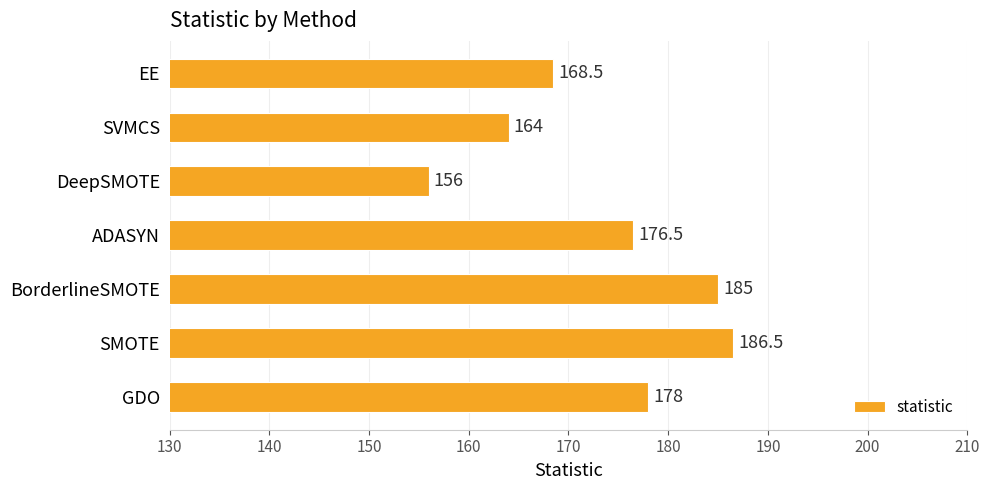

Which label corresponds to the smallest value in the chart?

DeepSMOTE